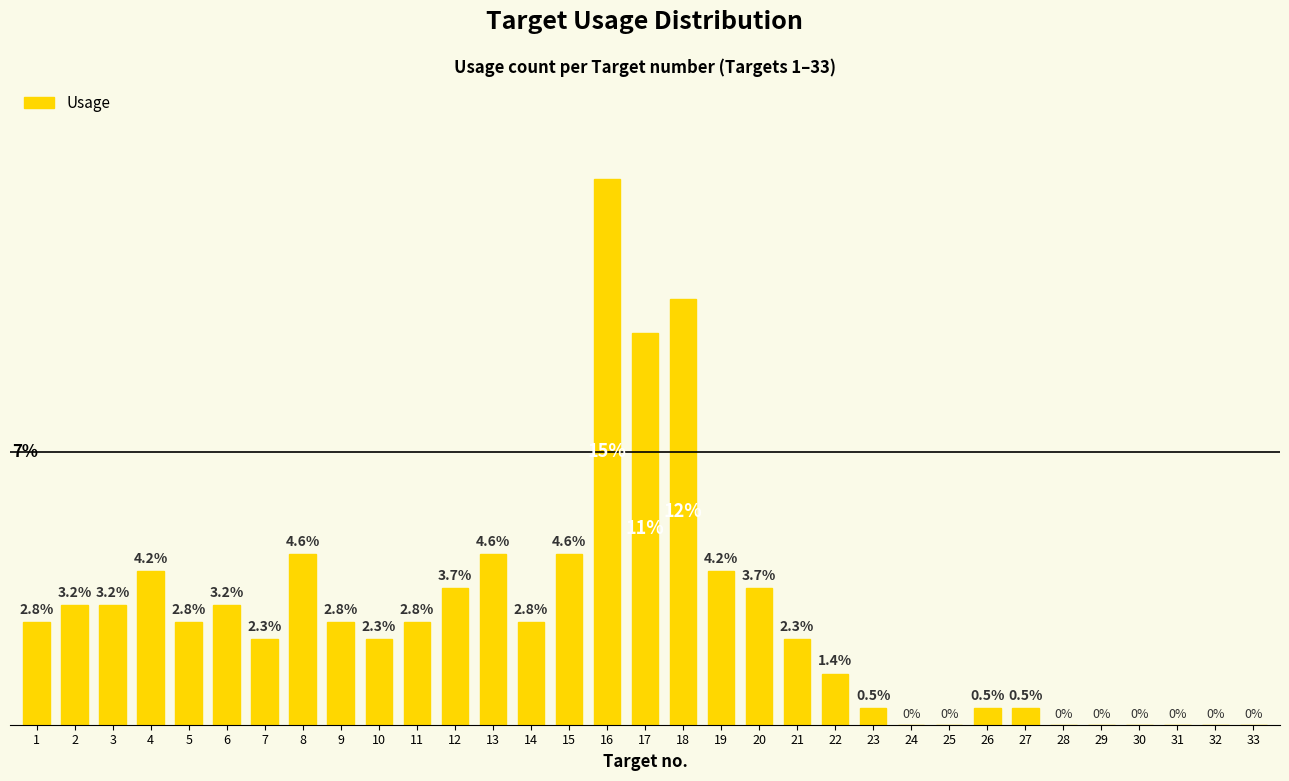

Reading left to right, list all the values displayed in this chart.

1=6	2=7	3=7	4=9	5=6	6=7	7=5	8=10	9=6	10=5	11=6	12=8	13=10	14=6	15=10	16=32	17=23	18=25	19=9	20=8	21=5	22=3	23=1	24=0	25=0	26=1	27=1	28=0	29=0	30=0	31=0	32=0	33=0